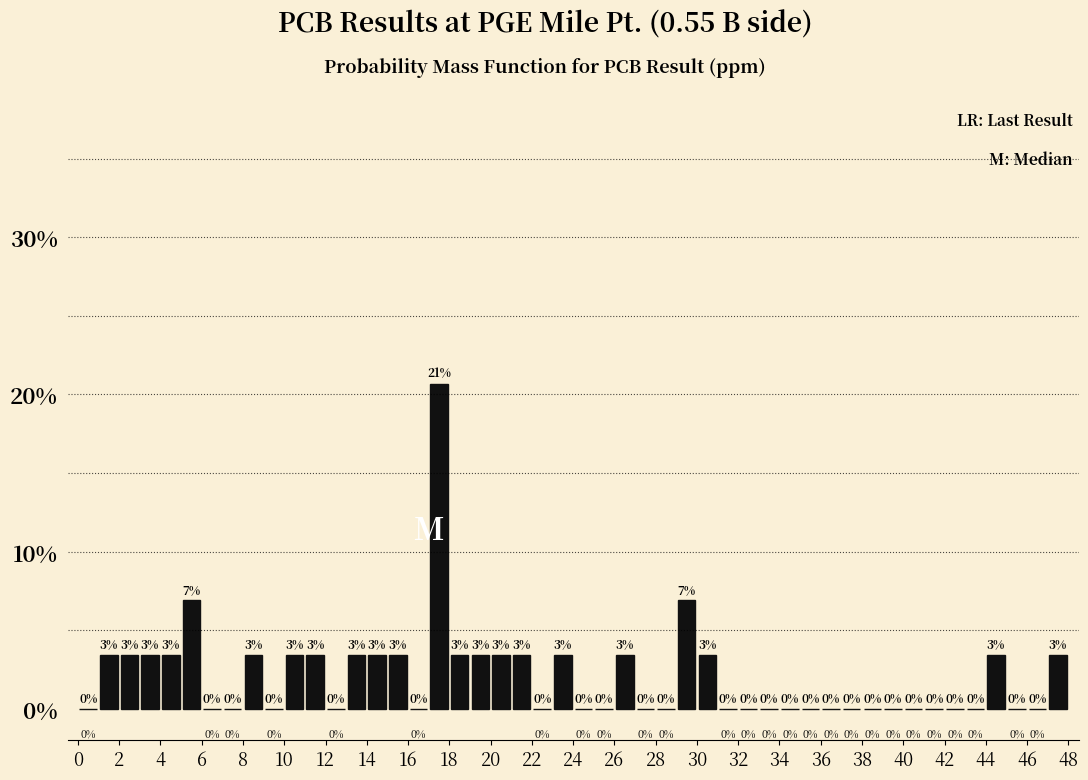

Over which range of the x-axis is the bar tallest?

17 to 18